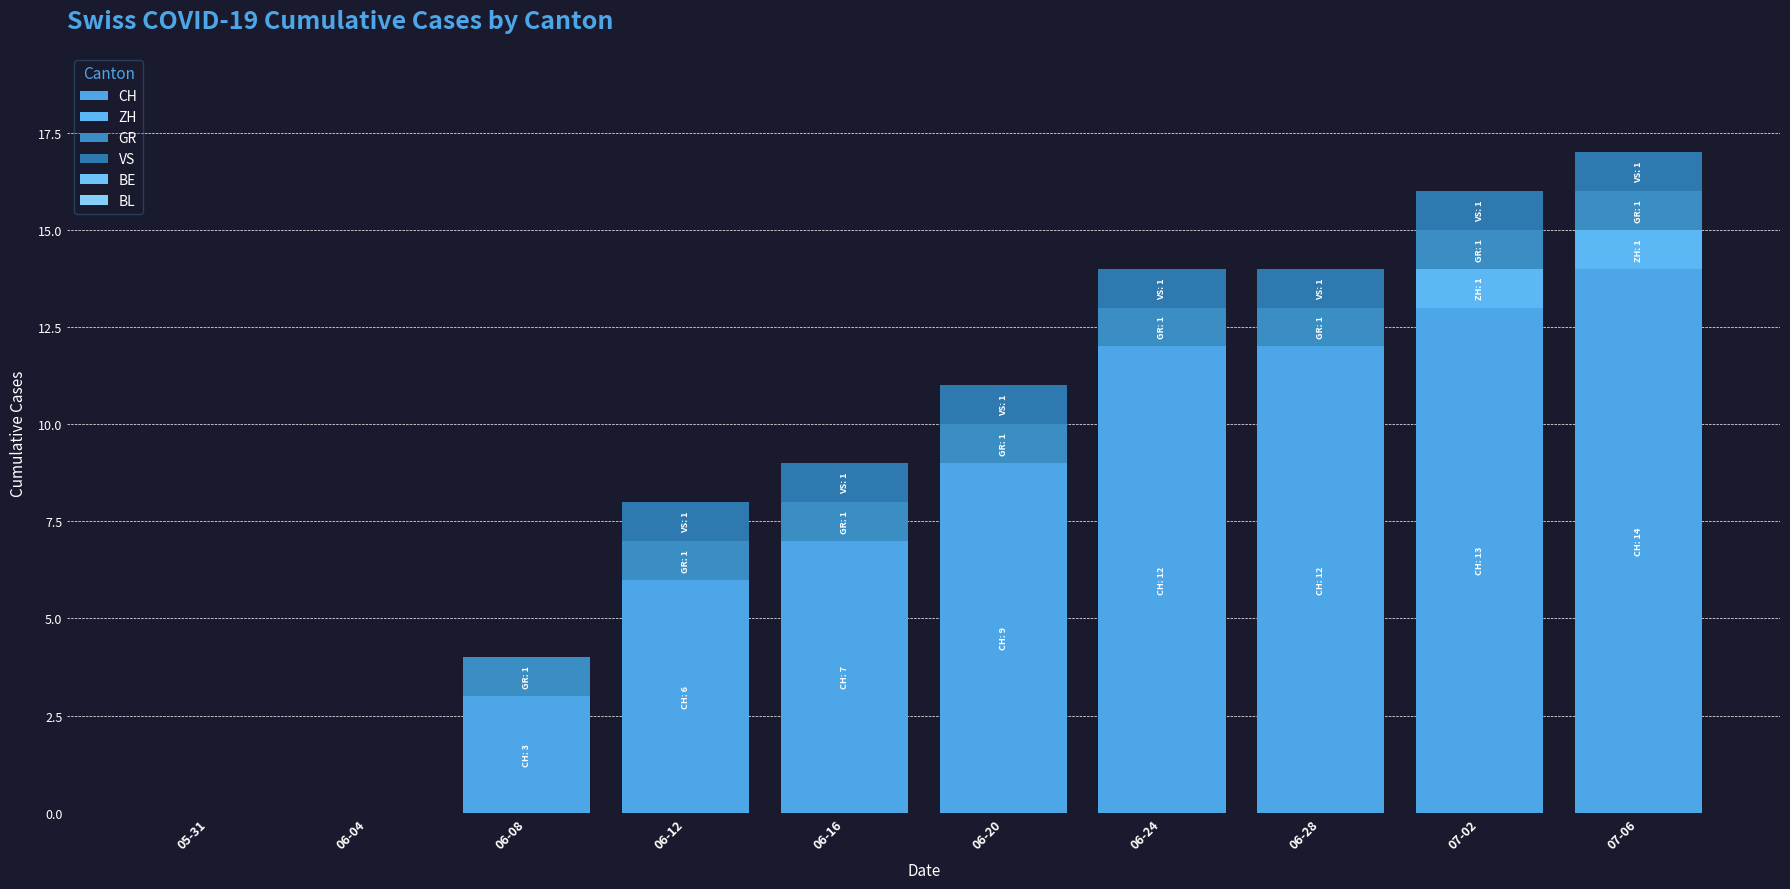

Does the chart contain stacked bars?

Yes